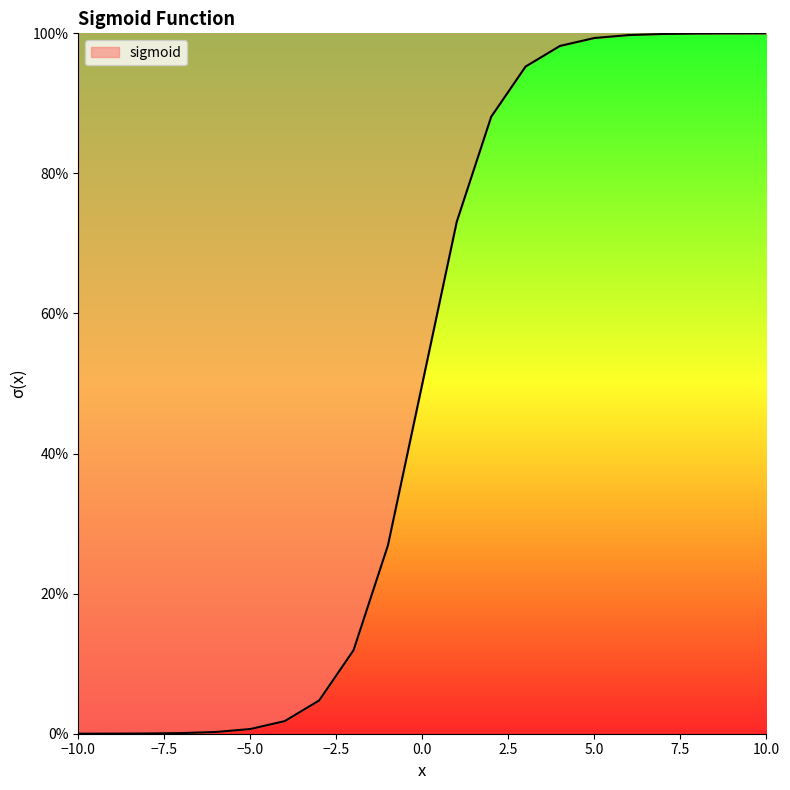

List the labels in order of value, smallest first.

-10, -9, -8, -7, -6, -5, -4, -3, -2, -1, 0, 1, 2, 3, 4, 5, 6, 7, 8, 9, 10